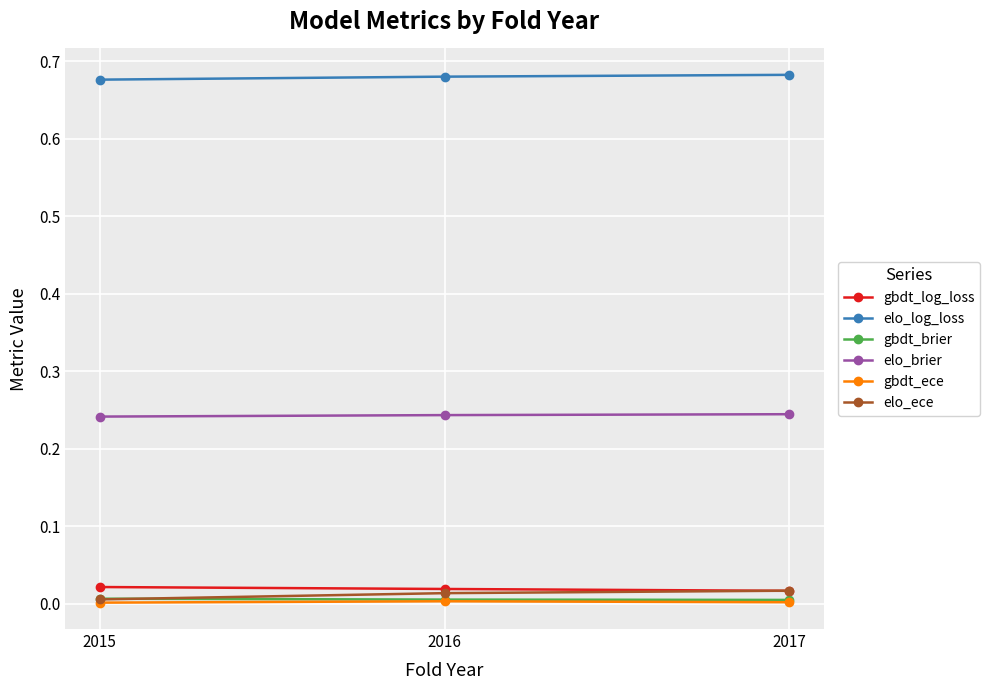

Is the value of elo_log_loss at 2016 greater than the value of gbdt_ece at 2017?

Yes